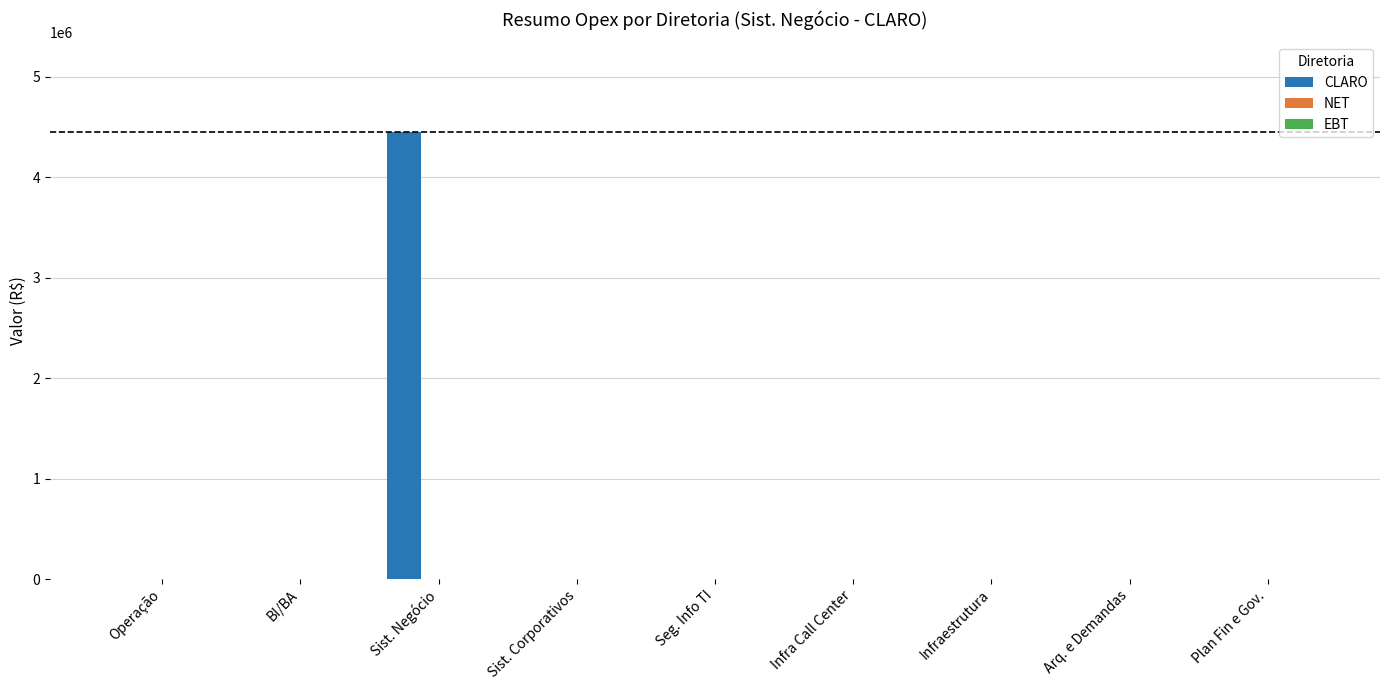

What is the sum of all values?

4450257.2